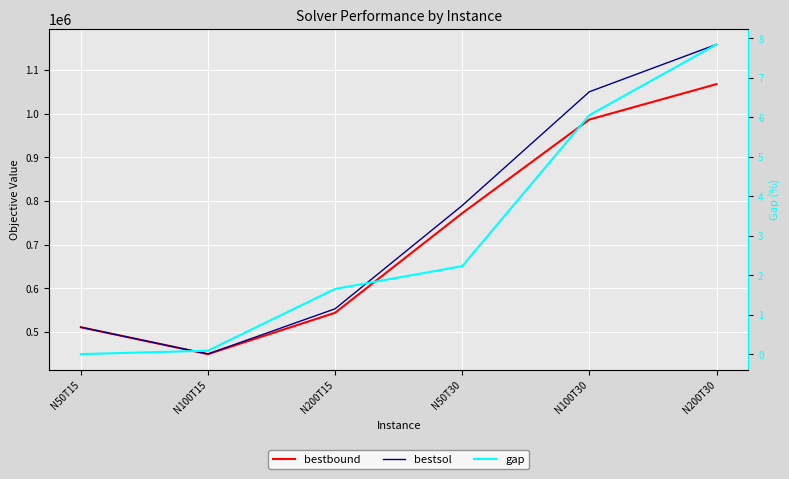

Where is the first local minimum for bestbound?

N100T15